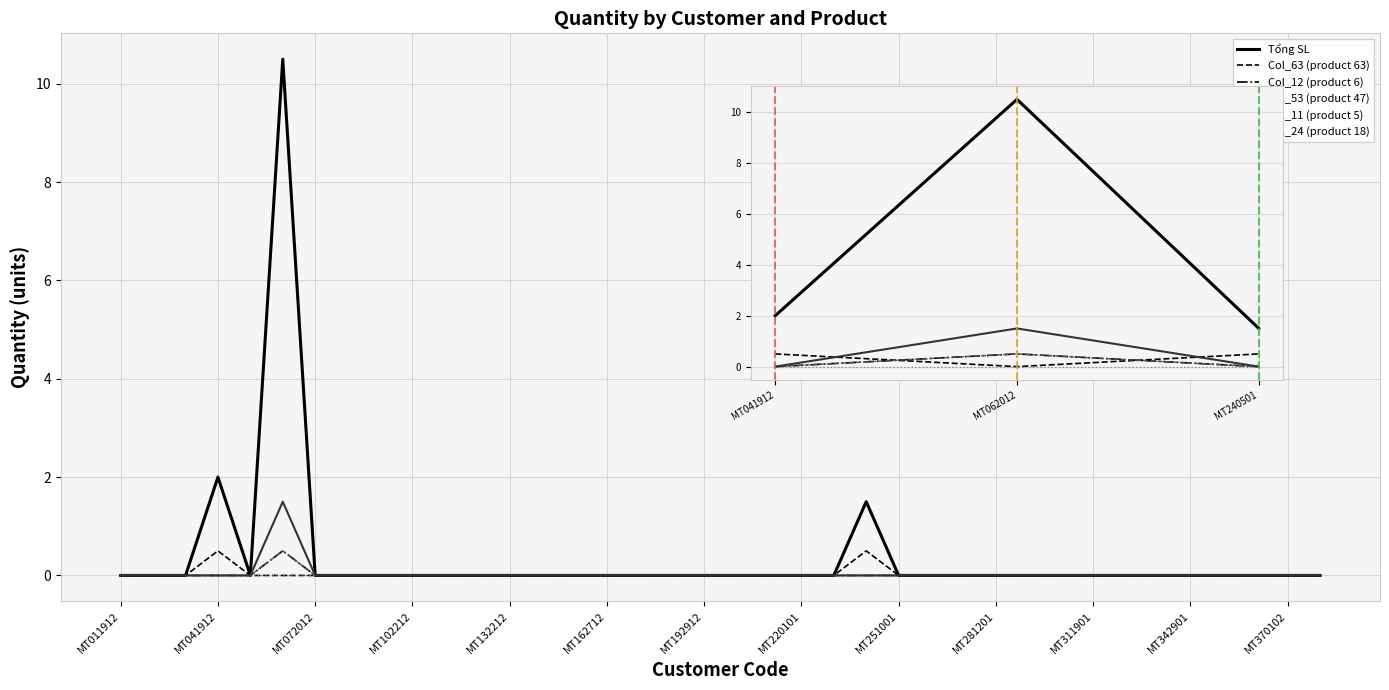

Which category has the lowest value in the Tổng SL series?

MT240501